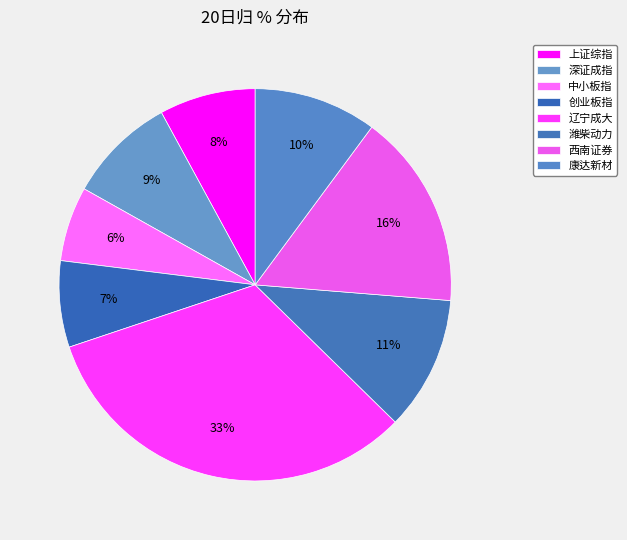

Is there a majority slice in this chart?

No